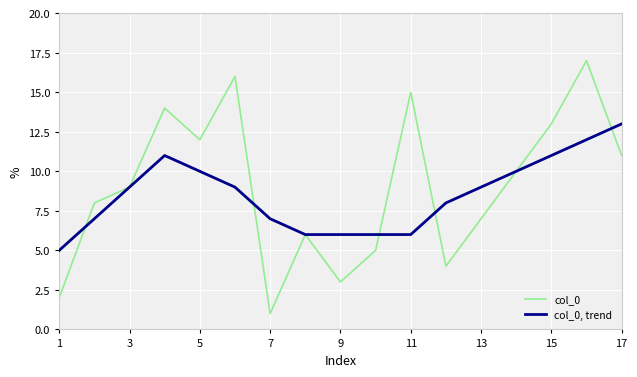

Which series has the largest range (max minus min)?

col_0